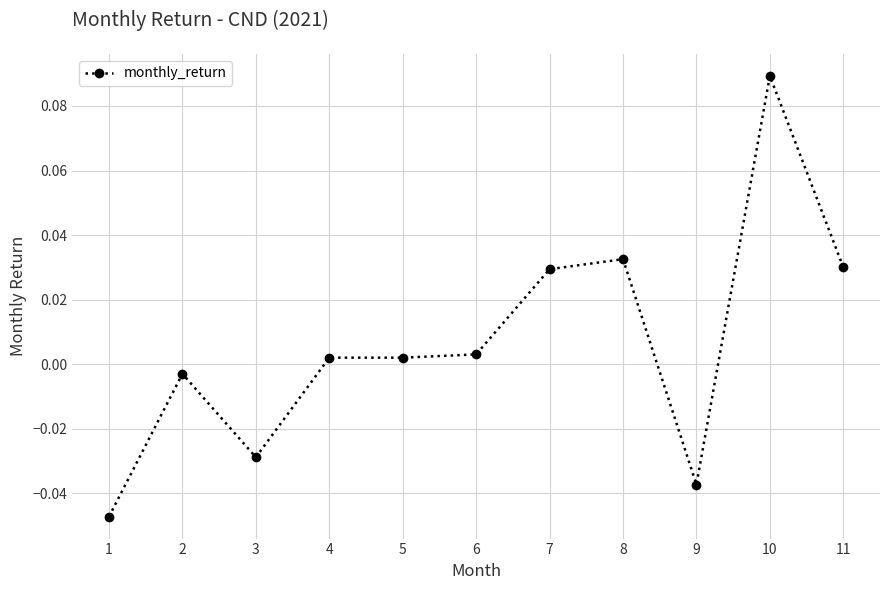

At which category does the chart reach its peak across all series?

10